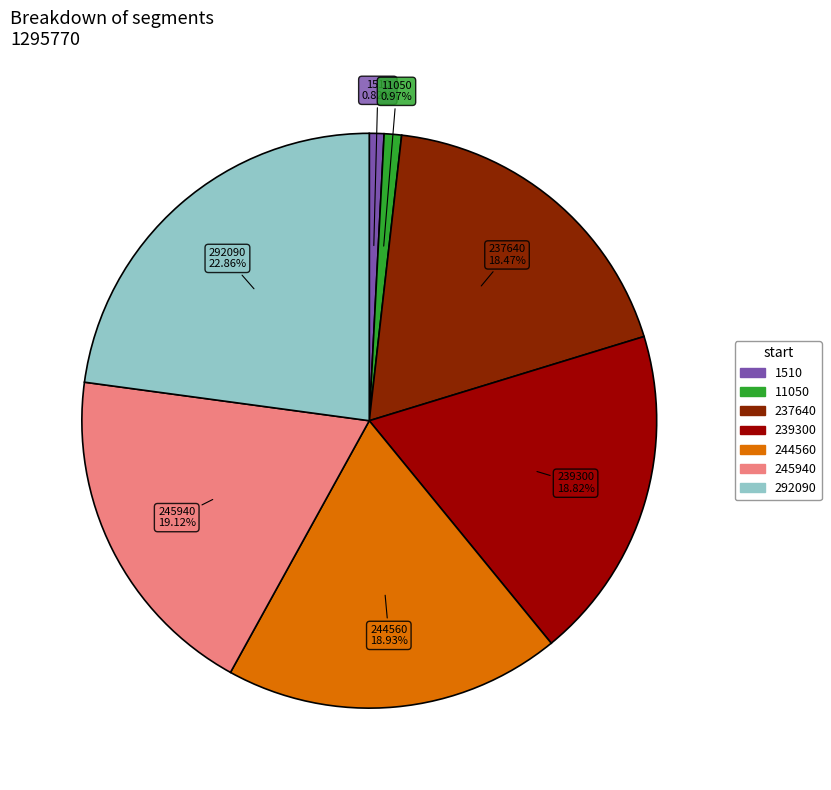

Which category has the biggest portion of the pie?

292090